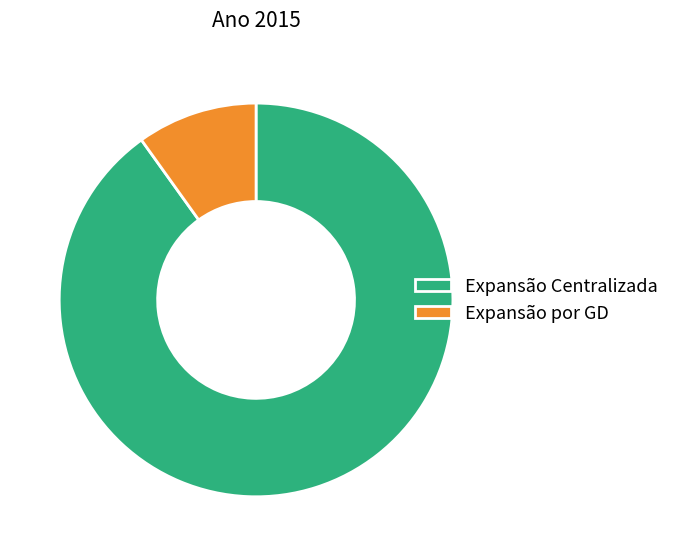

Is there a majority slice in this chart?

Yes